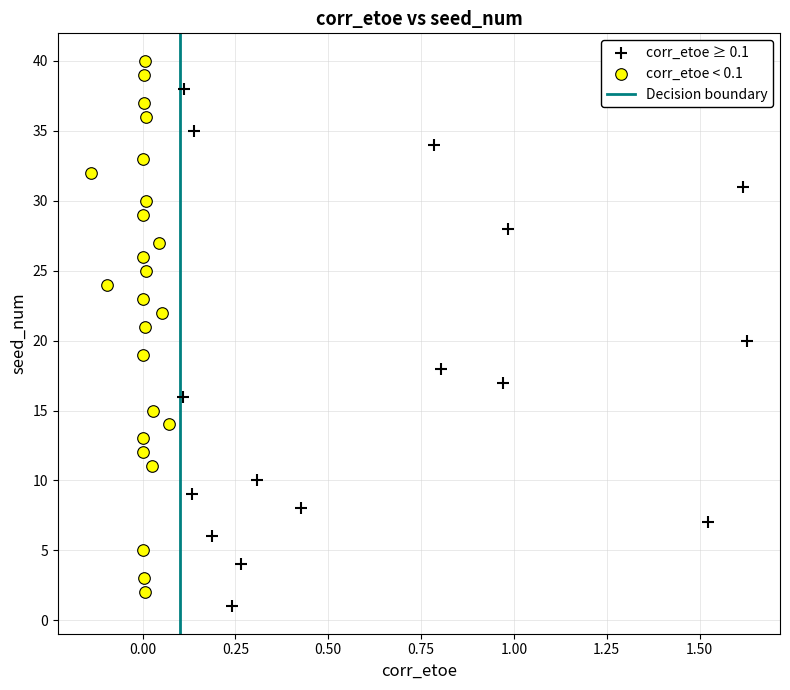

Which series reaches the maximum Y coordinate?

corr_etoe < 0.1